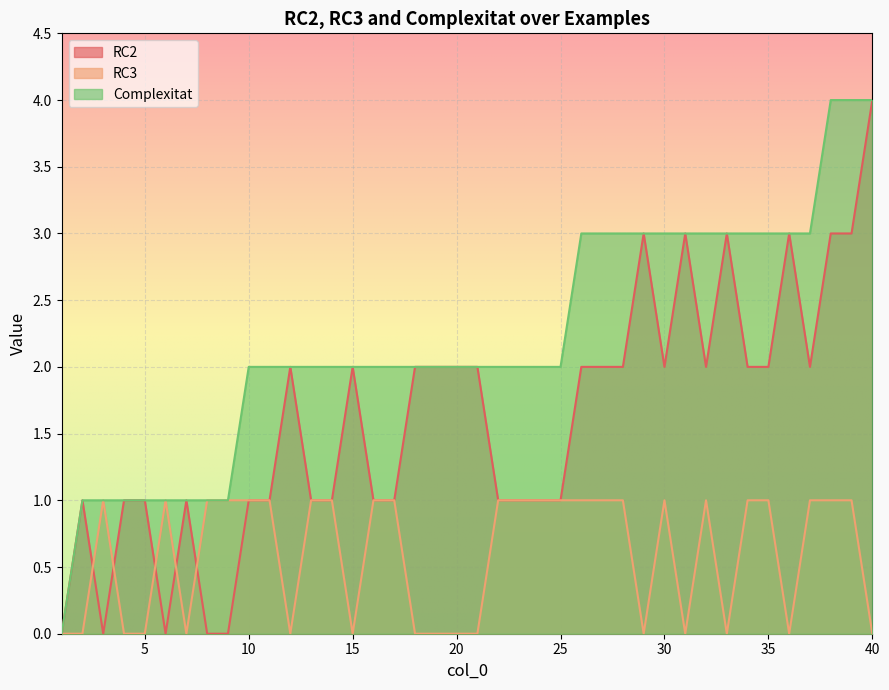

True or false: RC3 and Complexitat intersect in this chart.

False